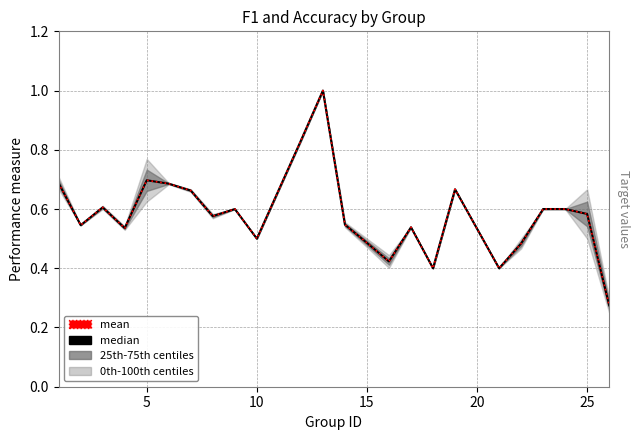

In median, how many points are higher than both neighbors (excluding endpoints)?

6